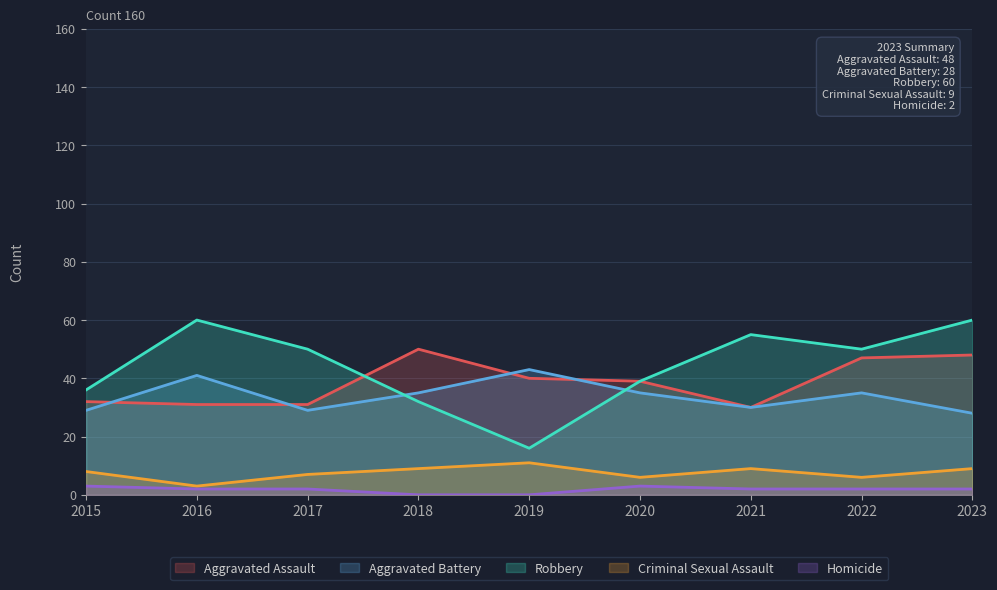

Which has a higher value, 2016 or 2022?

2022